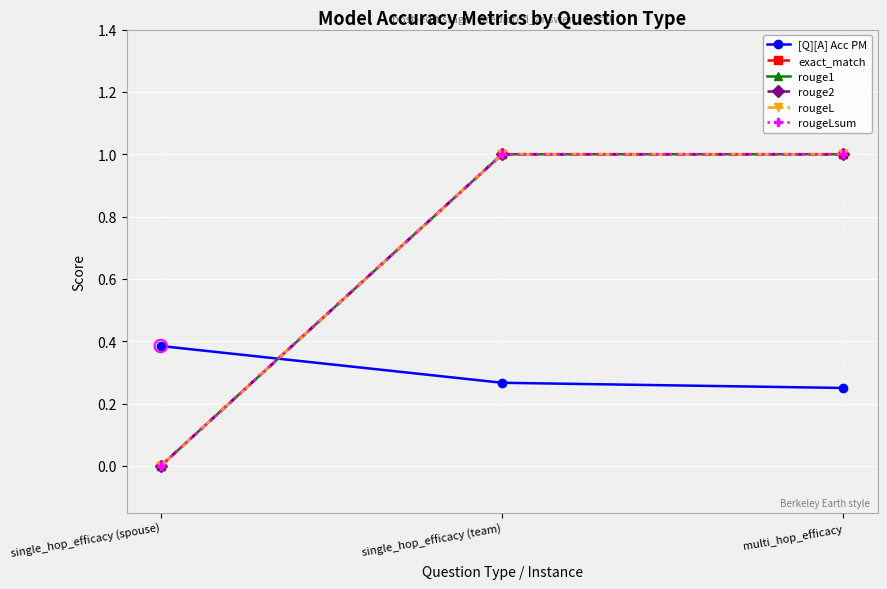

At which category is the sum across all series the highest?

single_hop_efficacy (team)